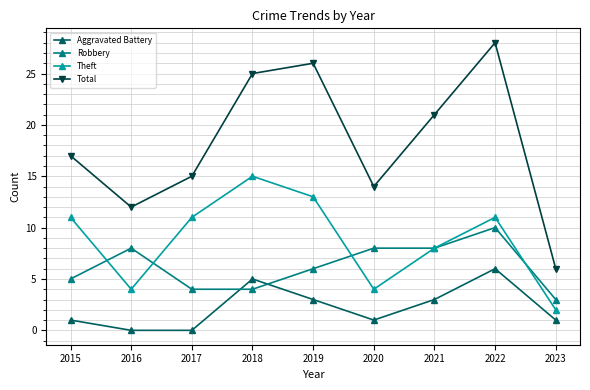

Rank the series by their maximum value, from lowest to highest.

Aggravated Battery, Robbery, Theft, Total